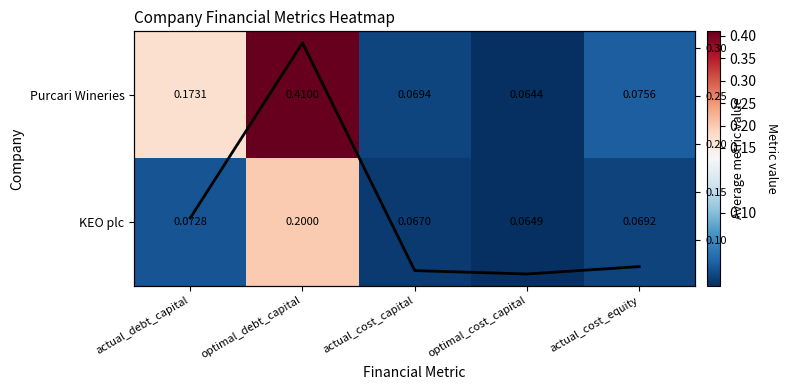

What is the average value of the Column mean series?

0.1